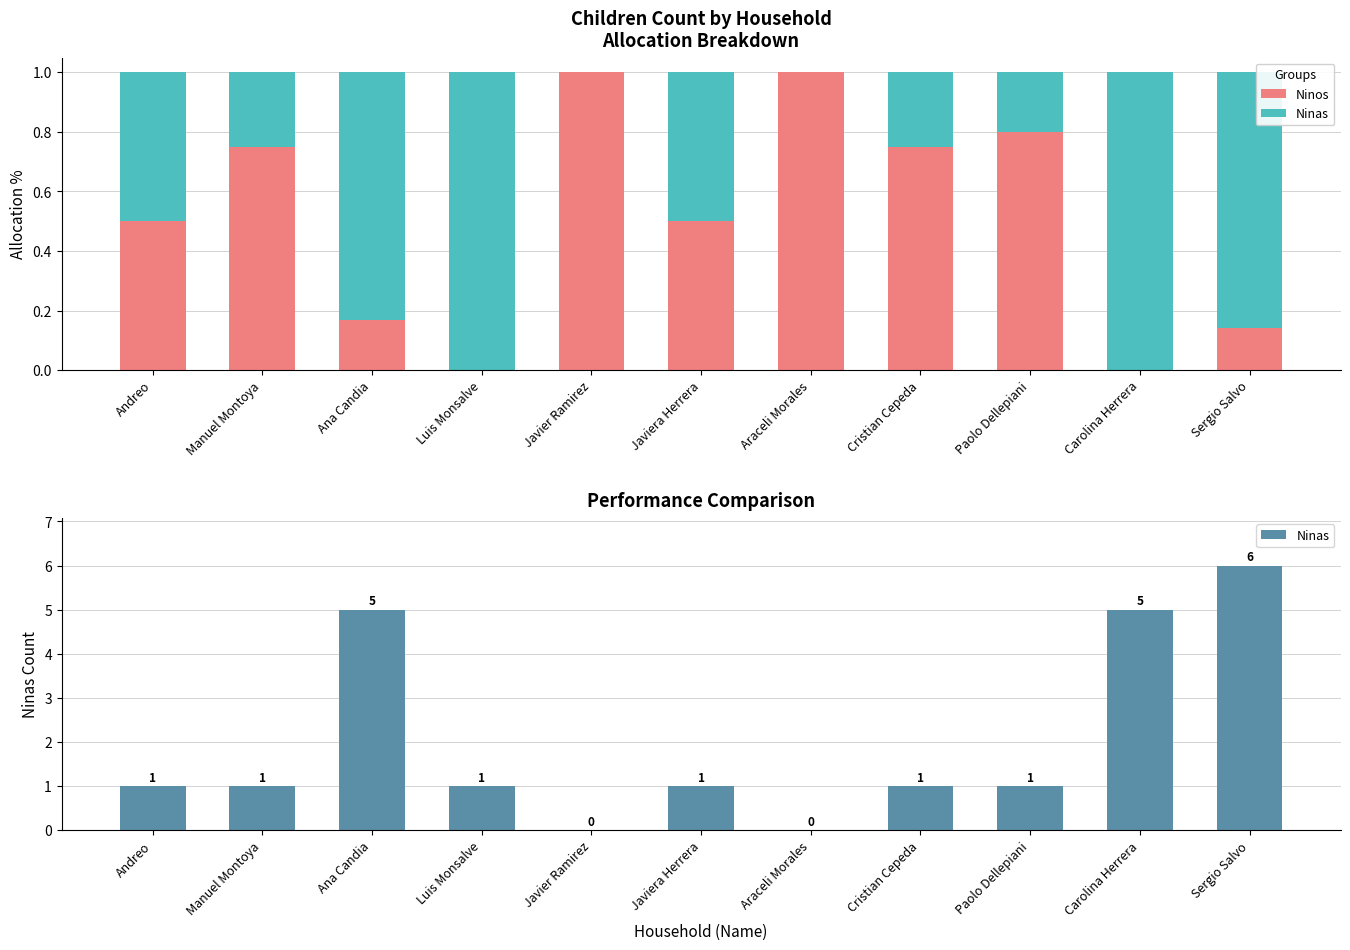

How many bars are there in each group?

2